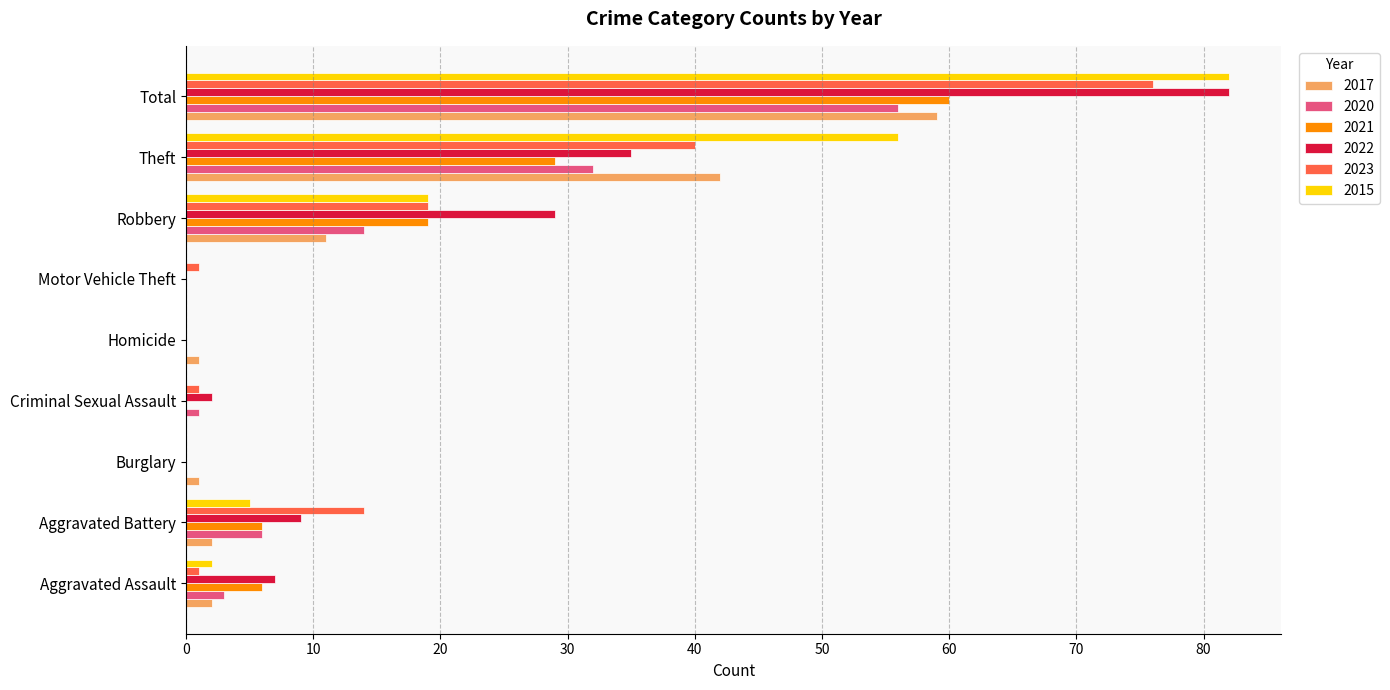

What is the maximum value shown in the chart?

82